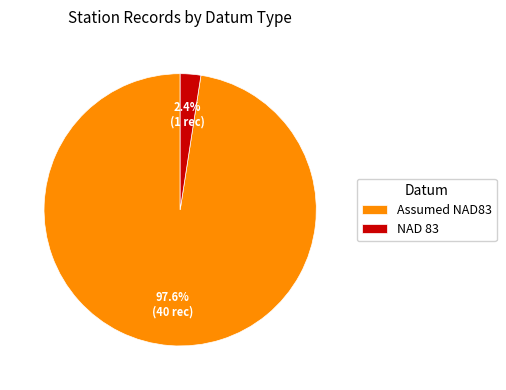

Rank the categories by value from lowest to highest.

NAD 83, Assumed NAD83